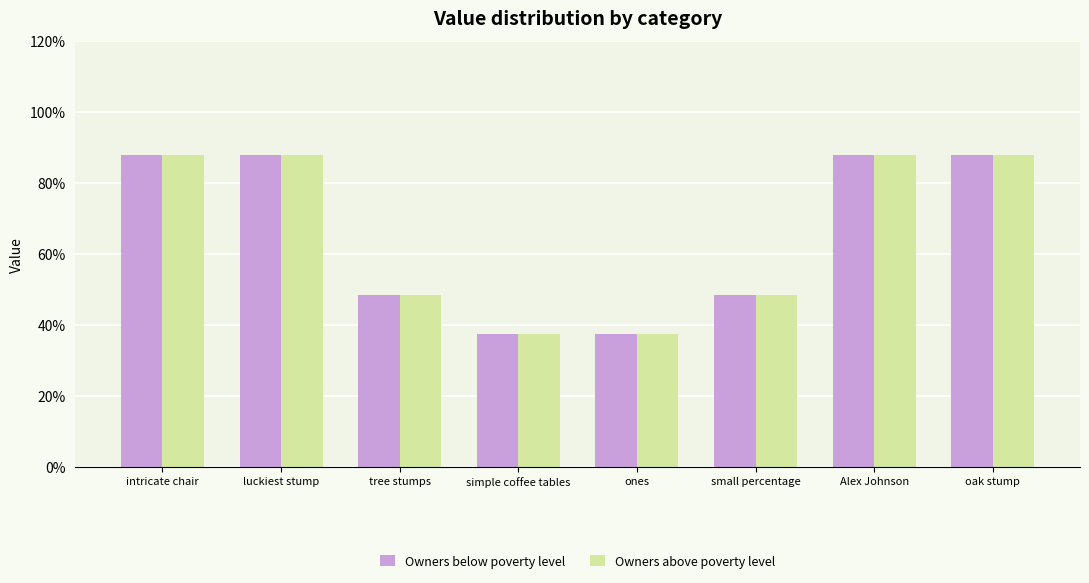

At which category does the chart reach its peak across all series?

intricate chair